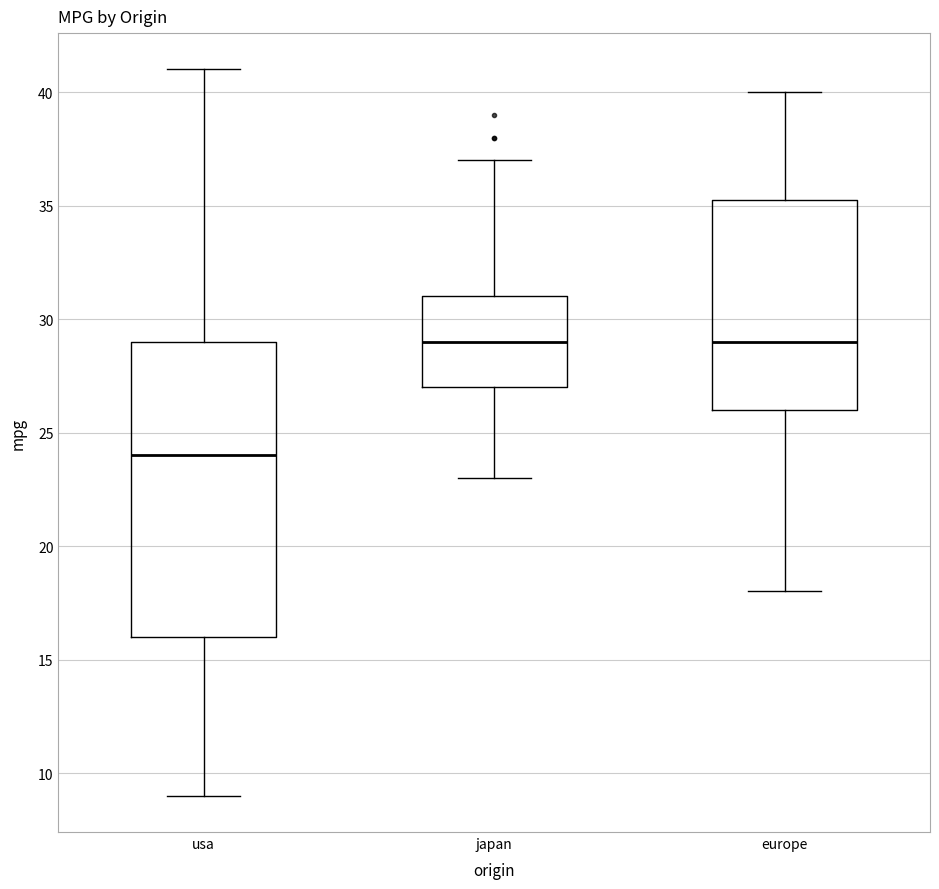

Reading left to right, transcribe this box plot: for each box, give where its median line is, the range the box spans, and where its two whiskers end, as read against the y-axis. The values are not printed on the chart, so give them approximately, as read against the axis.

usa: median 24.0, box 16.0 to 29.0, whiskers 9.0 to 41.0
japan: median 29.0, box 27.0 to 31.0, whiskers 23.0 to 37.0
europe: median 29.0, box 26.0 to 35.5, whiskers 18.0 to 40.0